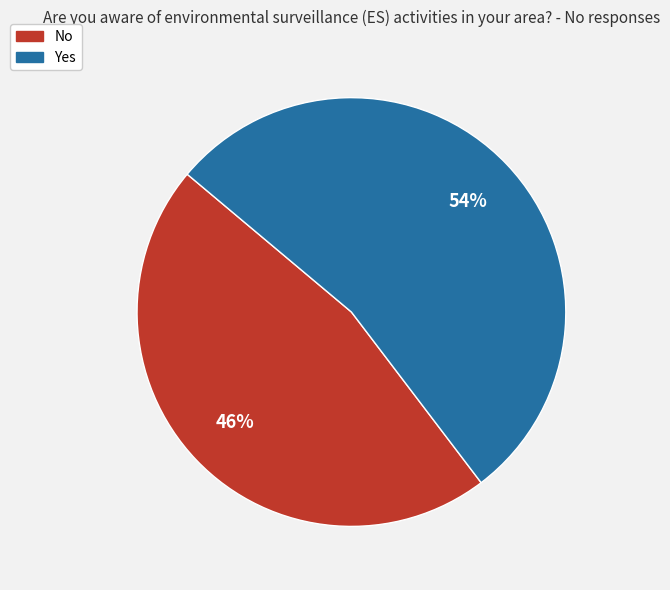

Which category has the biggest portion of the pie?

Yes